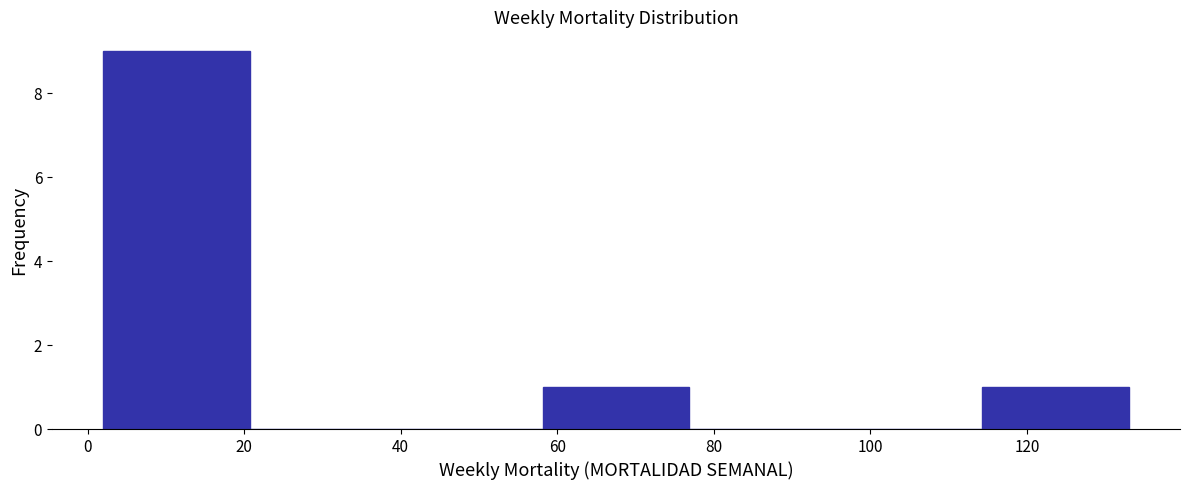

How tall is the bar that spans 114 to 134 on the x-axis? Neither the bar edges nor the heights are printed on the chart, so give them approximately, as read against the axes.

1